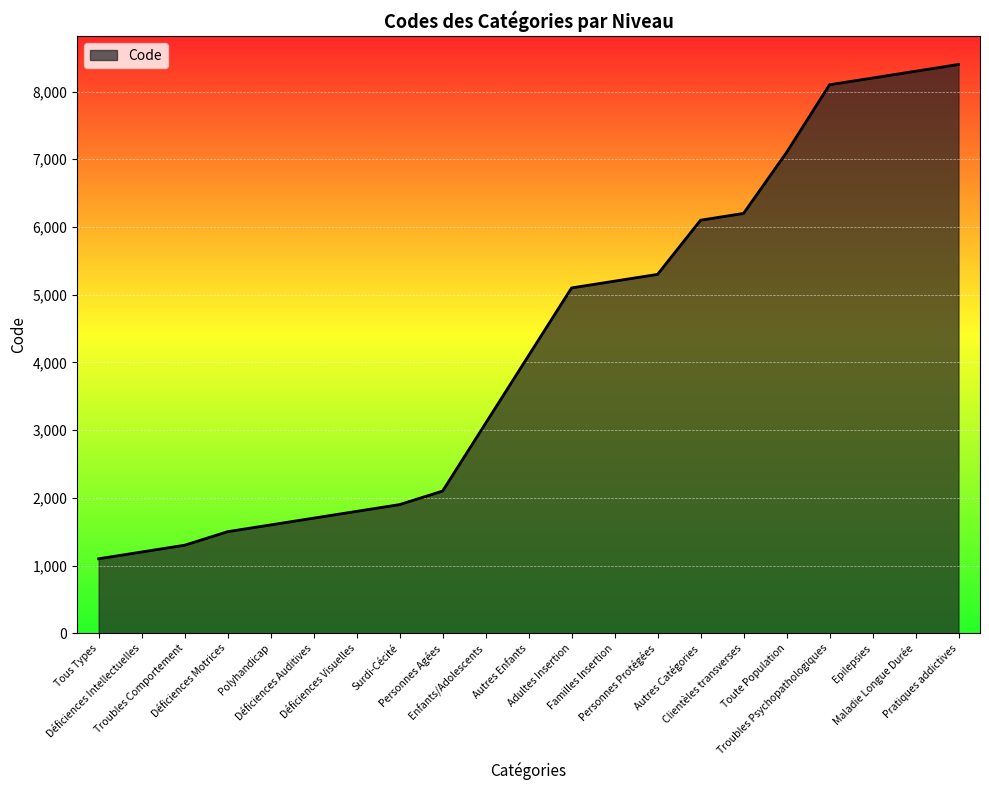

Reading left to right, extract all data points from this chart.

Tous Types=1100	Déficiences Intellectuelles=1200	Troubles Comportement=1300	Déficiences Motrices=1500	Polyhandicap=1600	Déficiences Auditives=1700	Déficiences Visuelles=1800	Surdi-Cécité=1900	Personnes Agées=2100	Enfants/Adolescents=3100	Autres Enfants=4100	Adultes Insertion=5100	Familles Insertion=5200	Personnes Protégées=5300	Autres Catégories=6100	Clientèles transverses=6200	Toute Population=7100	Troubles Psychopathologiques=8100	Epilepsies=8200	Maladie Longue Durée=8300	Pratiques addictives=8400